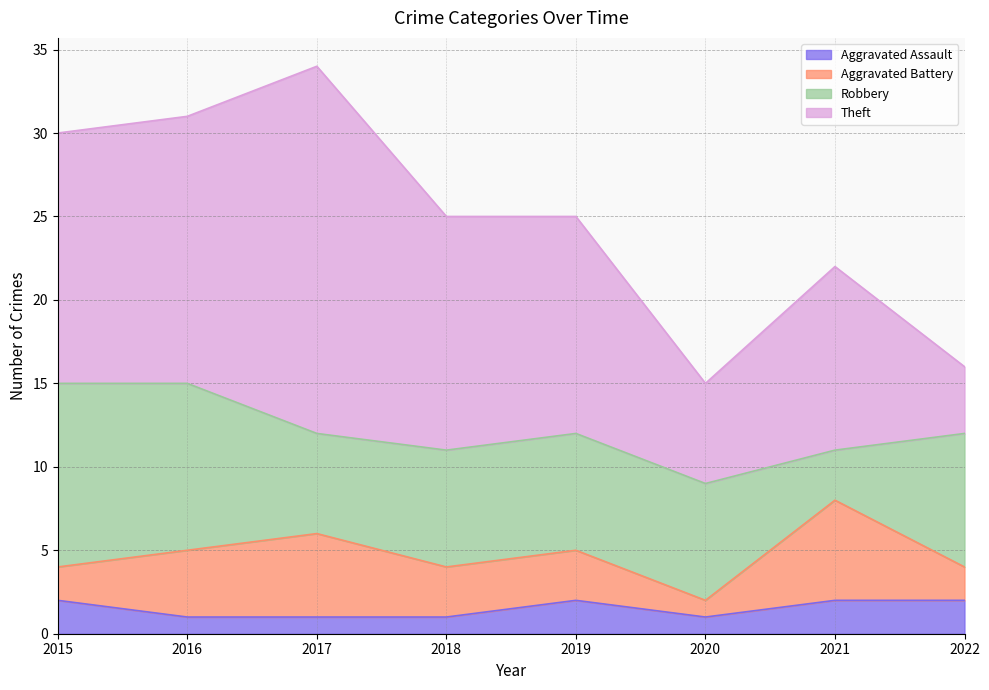

How many lines are shown in the chart?

4